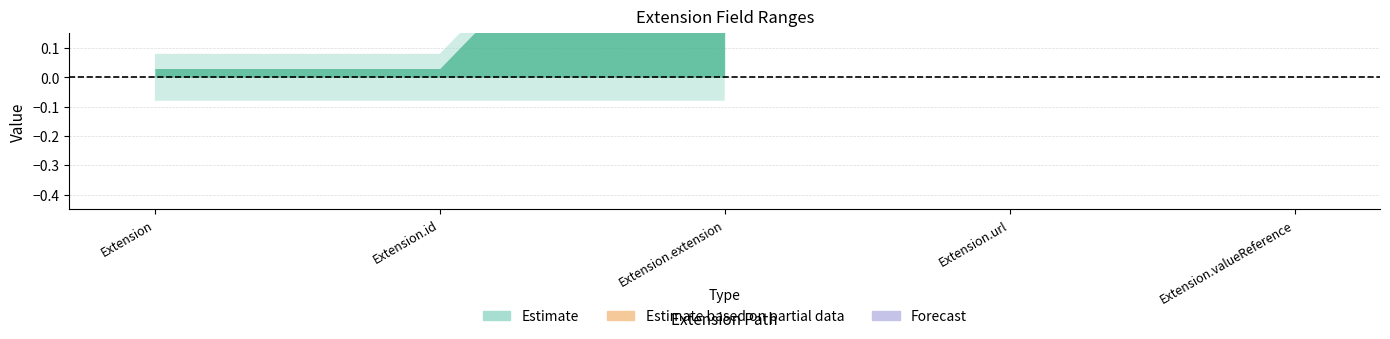

What is the spread (max minus min) of values at Extension.extension?

1